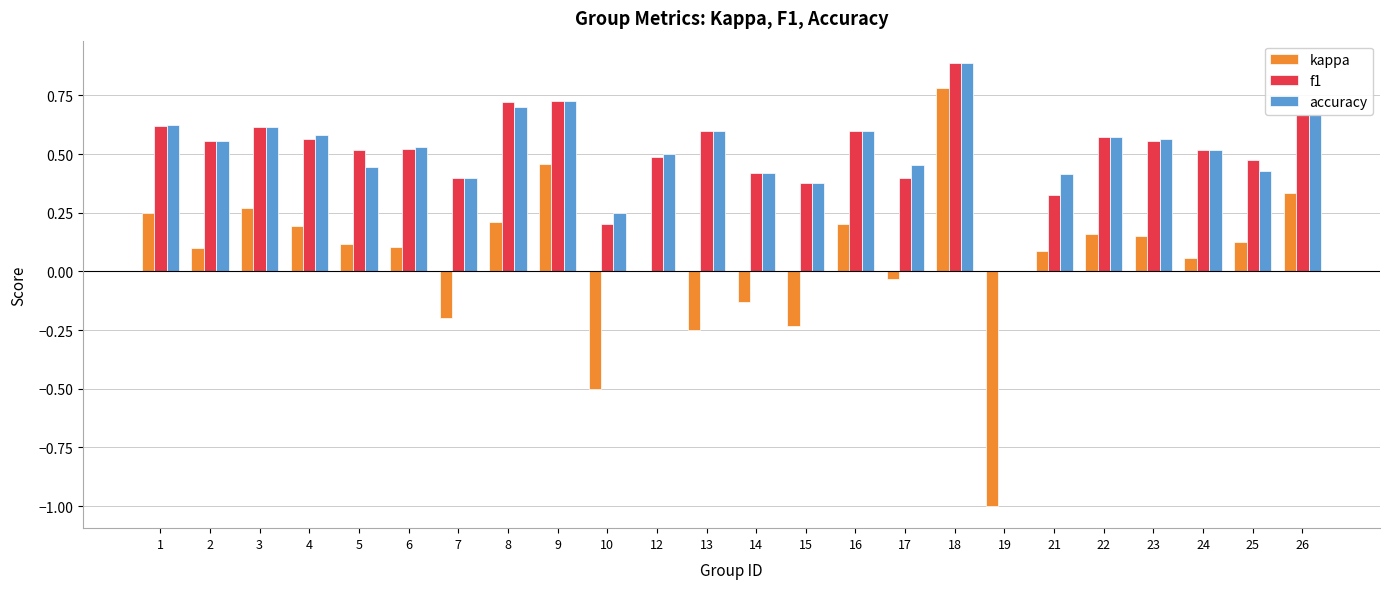

What are all the series names shown in the legend?

kappa, f1, accuracy